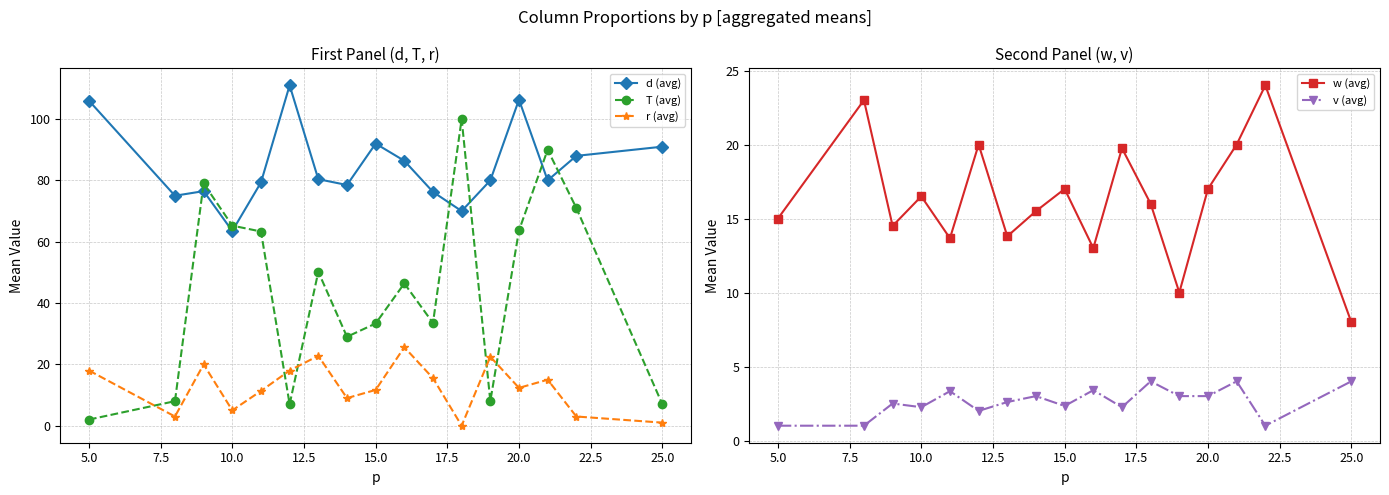

What is the maximum value for T (avg)?

100.0